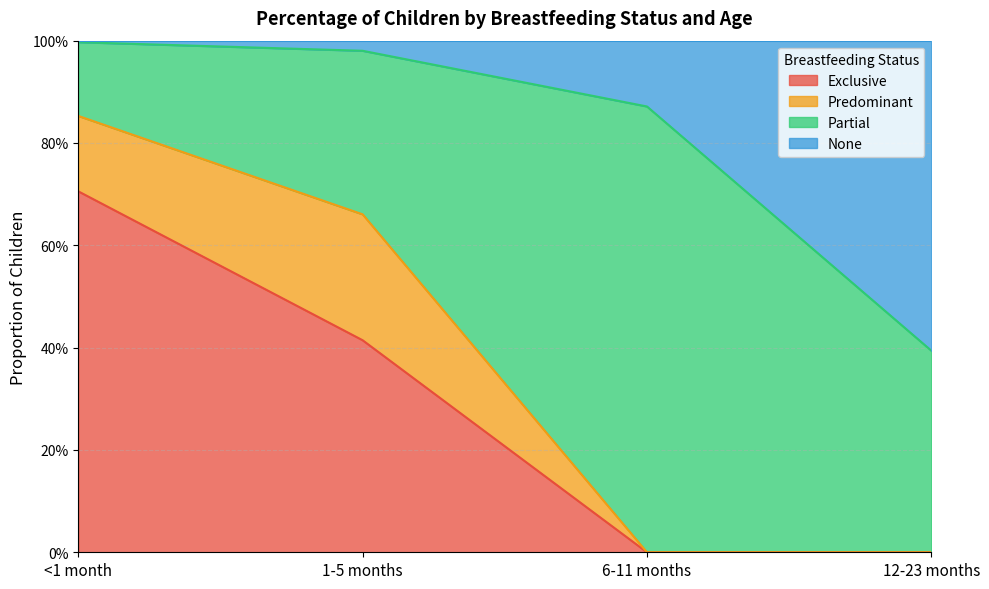

Does the chart have visible grid lines?

Yes